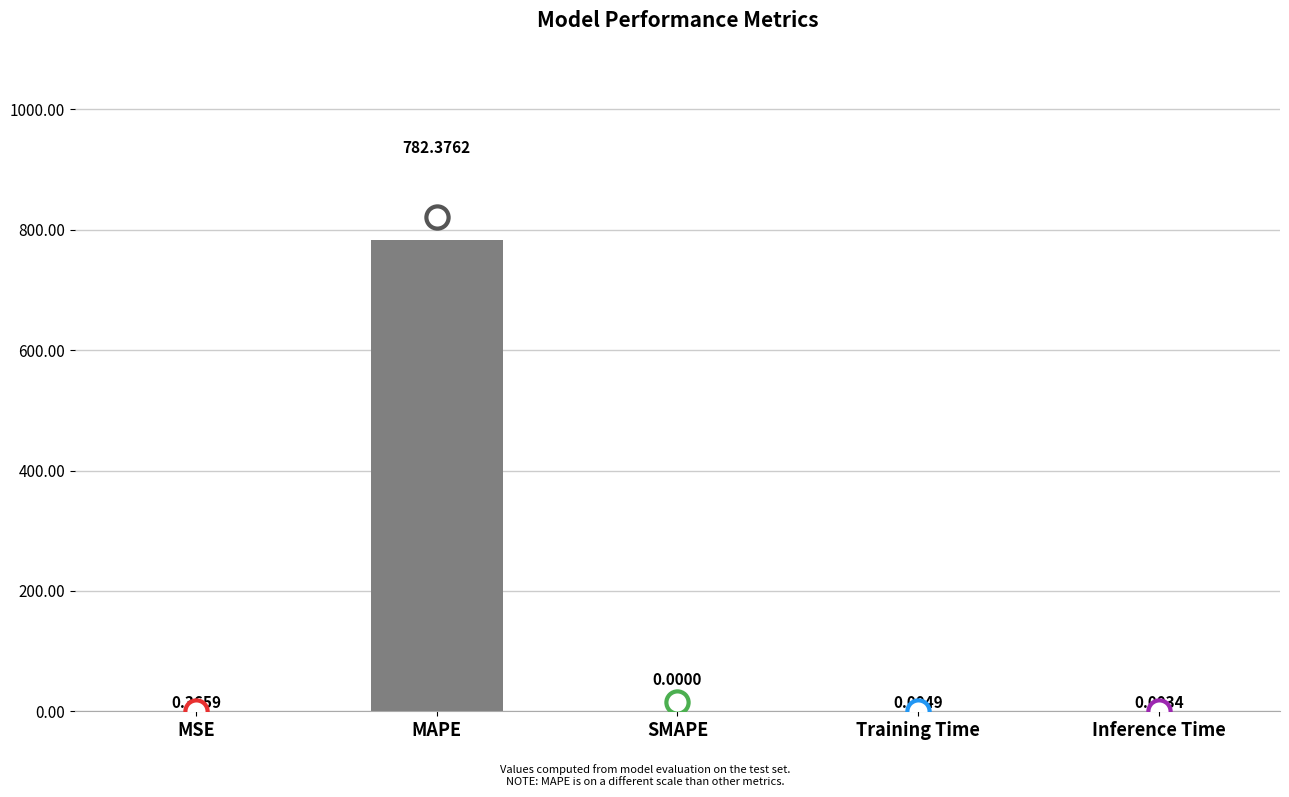

At which category does the chart reach its peak across all series?

MAPE